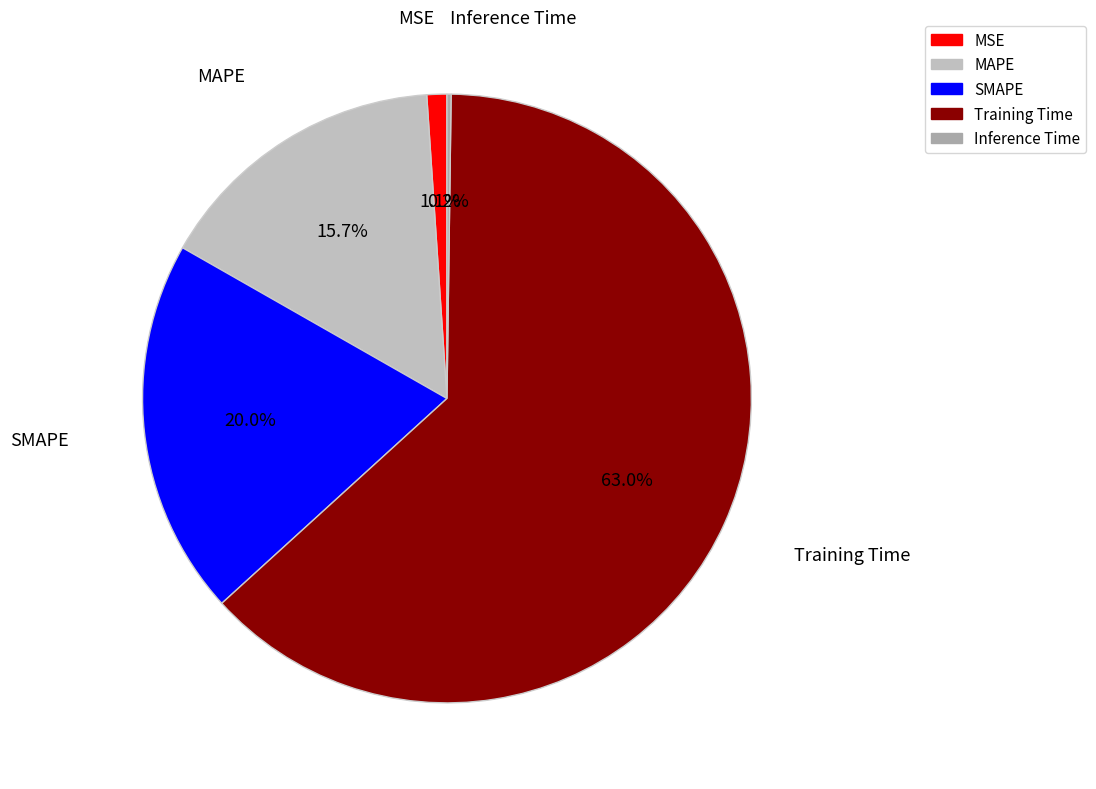

Which category has the biggest portion of the pie?

Training Time